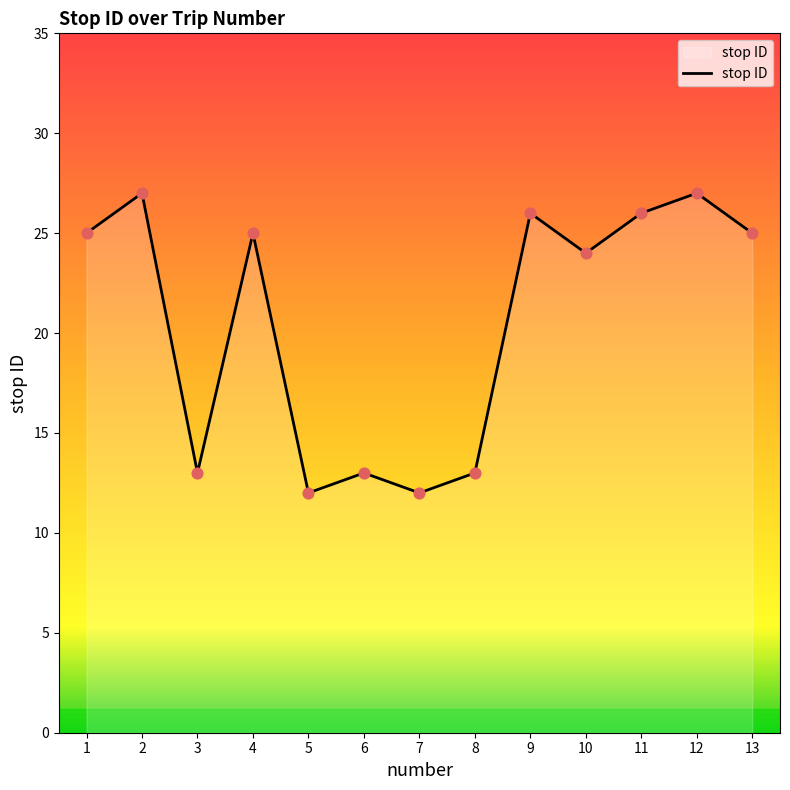

Between 8 and 9, which is larger?

9